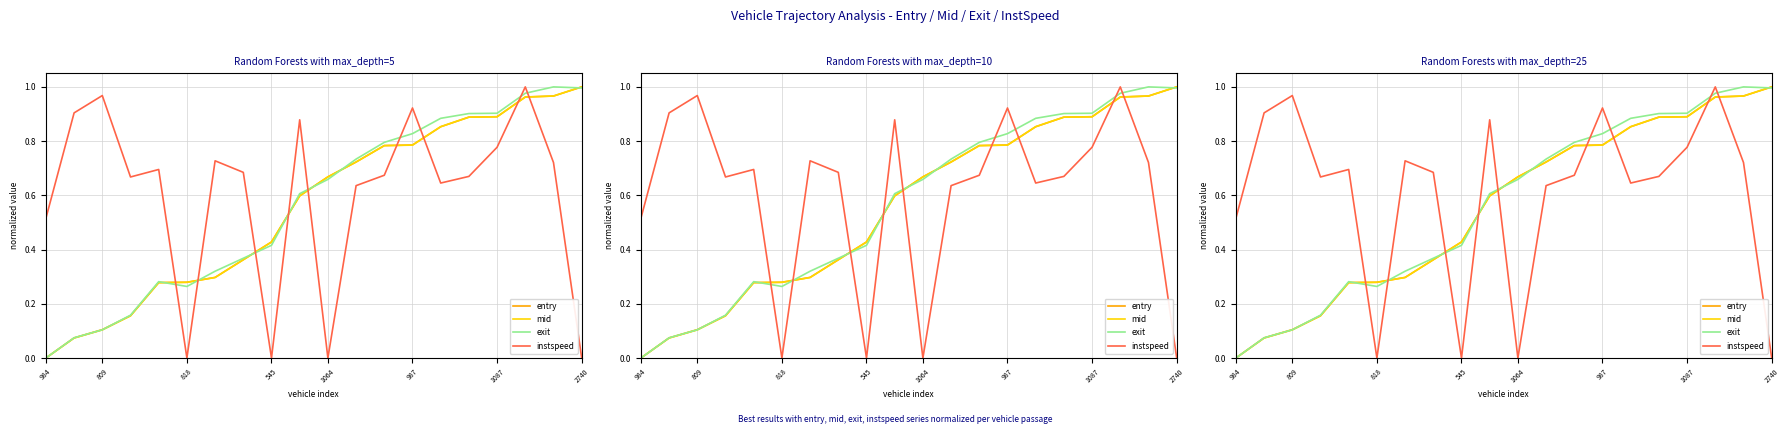

How many interior local peaks does the exit series have?

2